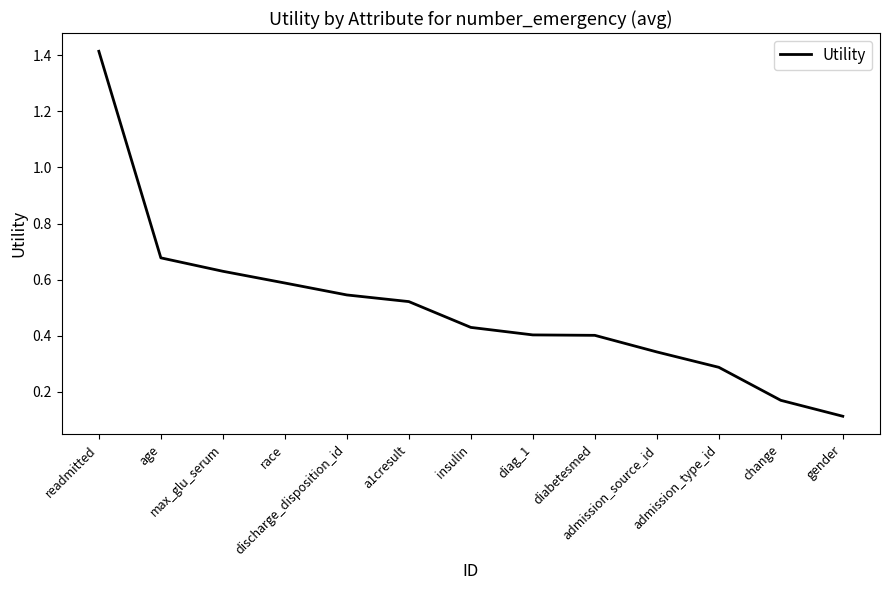

Which label corresponds to the largest value in the chart?

readmitted